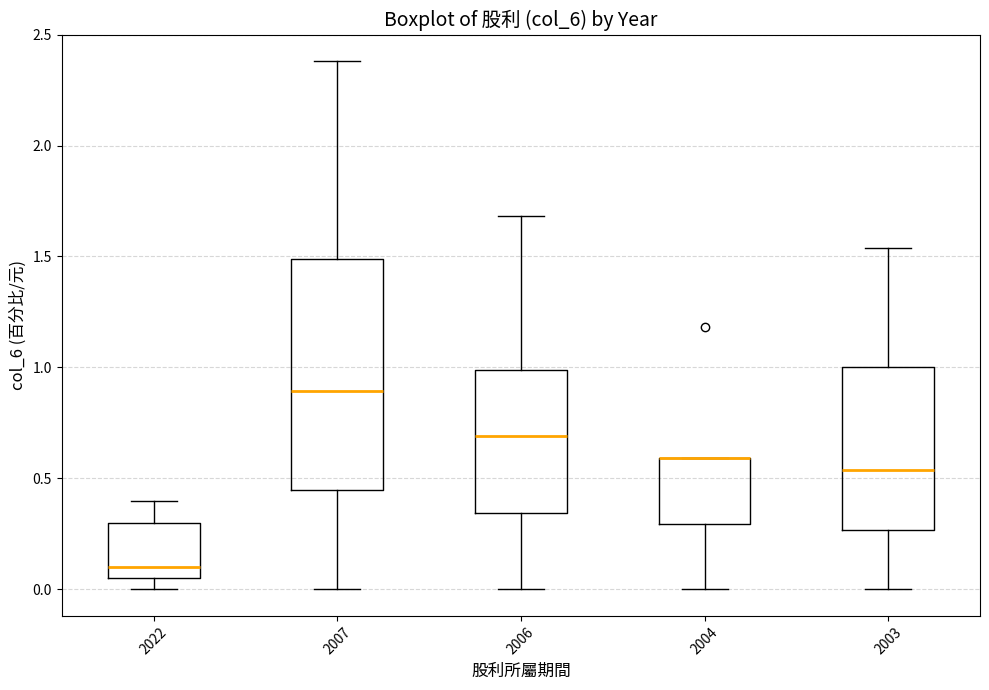

Which box is the tallest, from its lower edge to its upper edge?

2007